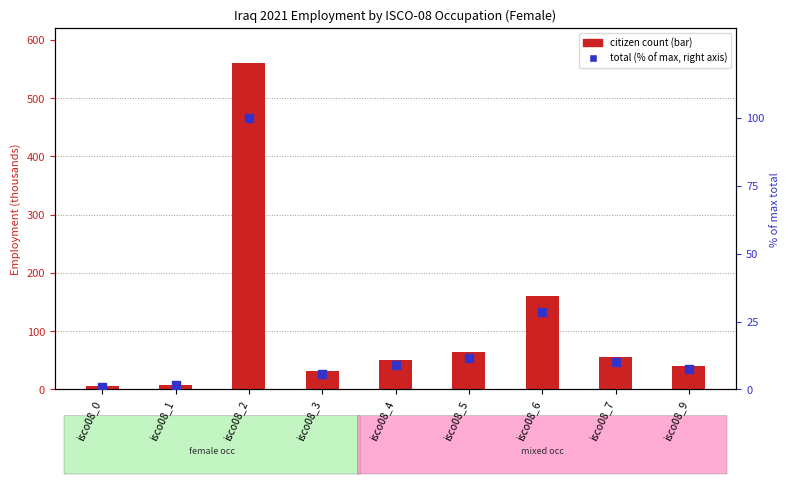

Which series reaches the minimum Y coordinate?

total (% of max)